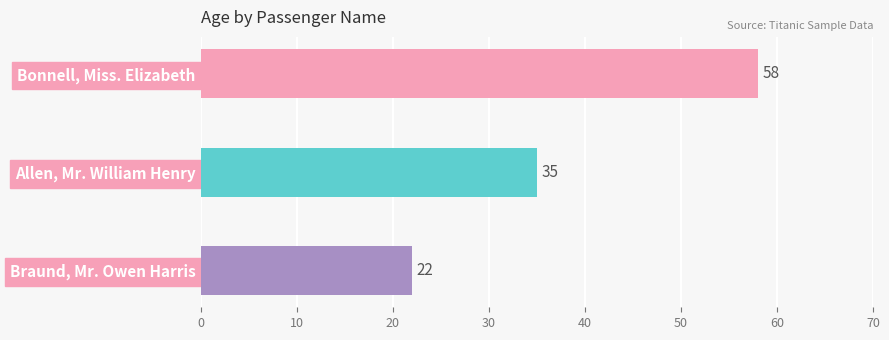

What is the smallest value displayed?

22